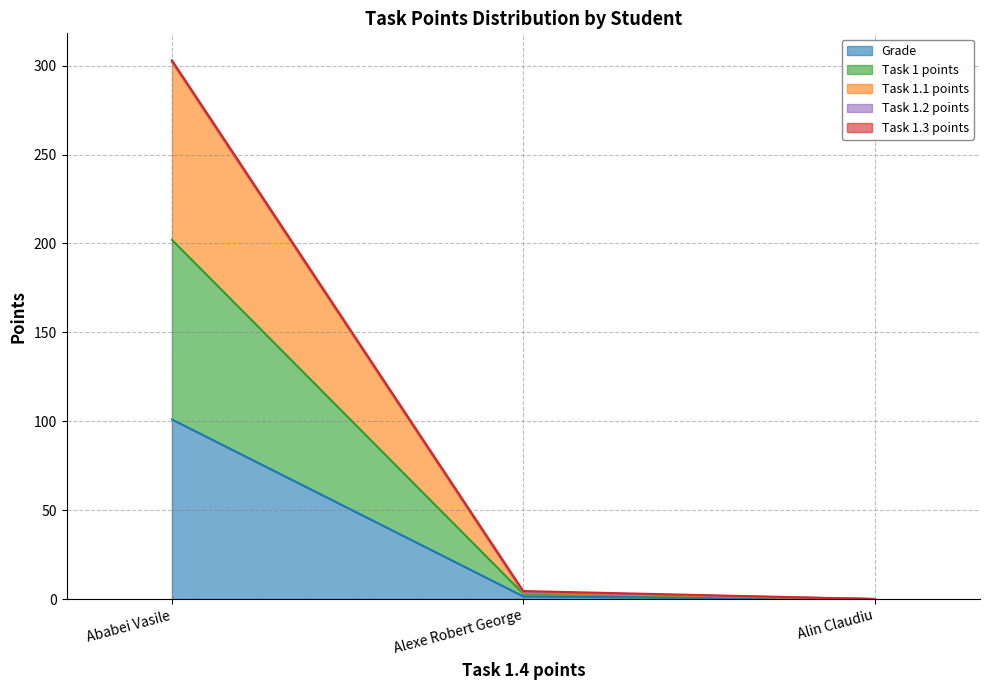

Rank the categories by Task 1 points value from highest to lowest.

Ababei Vasile, Alexe Robert George, Alin Claudiu